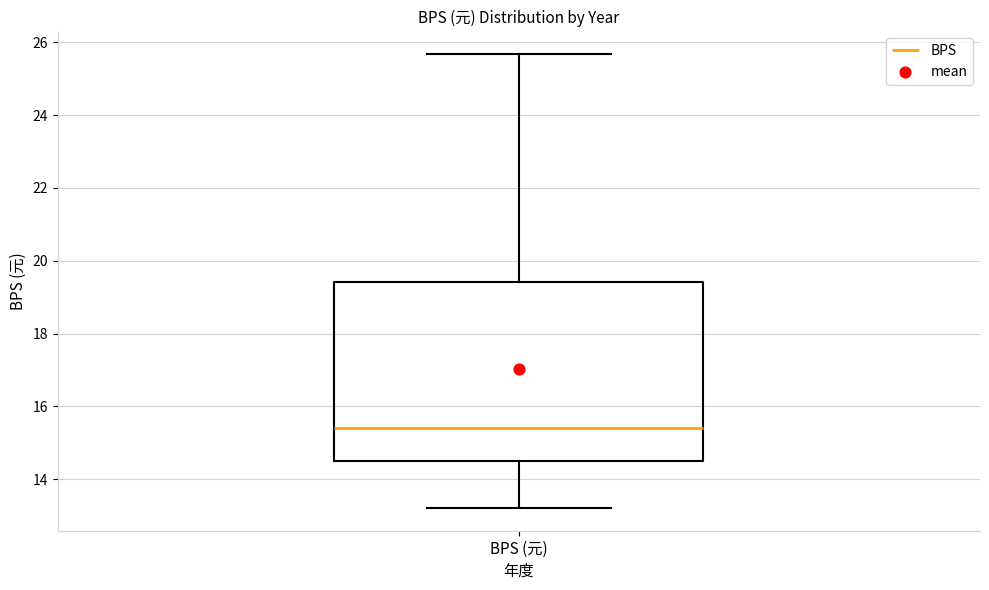

Transcribe this box plot: give where the median line is, the range the box spans, and where the two whiskers end, as read against the y-axis. The values are not printed on the chart, so give them approximately, as read against the axis.

median 15.4, box 14.4 to 19.4, whiskers 13.2 to 25.6